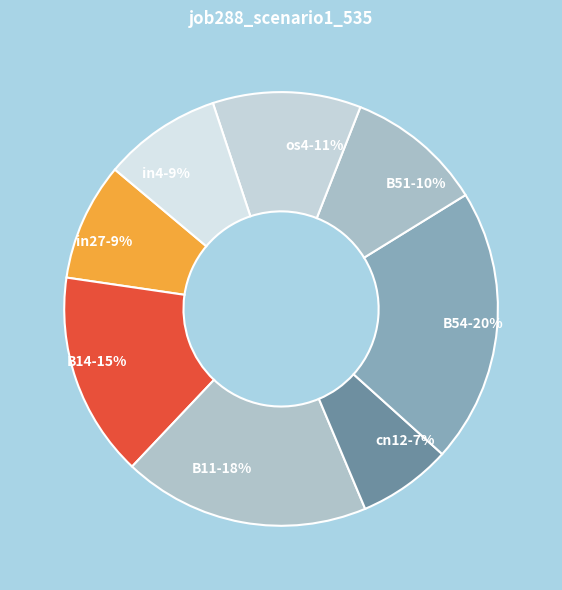

To the nearest percent, what is the difference between the largest and smallest slice percentages?

13%